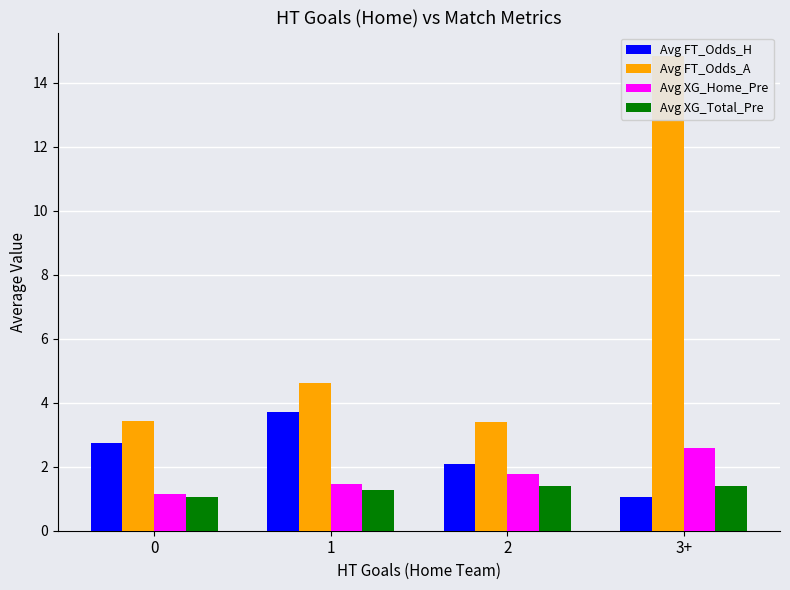

What is the difference between the Avg FT_Odds_H values at 1 and 0?

1.0